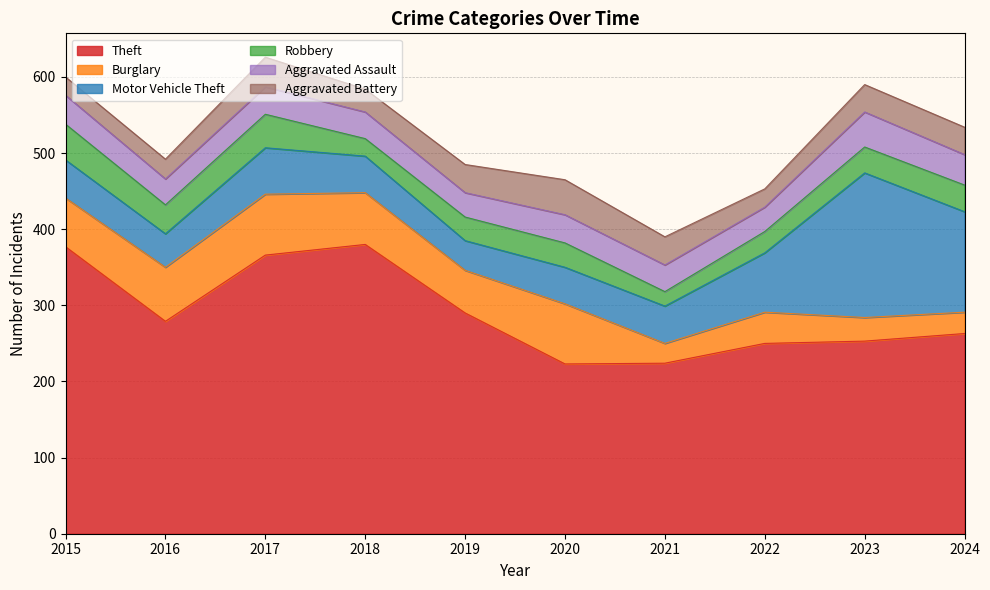

What is the sum of the Robbery values at 2015 and 2019?

78